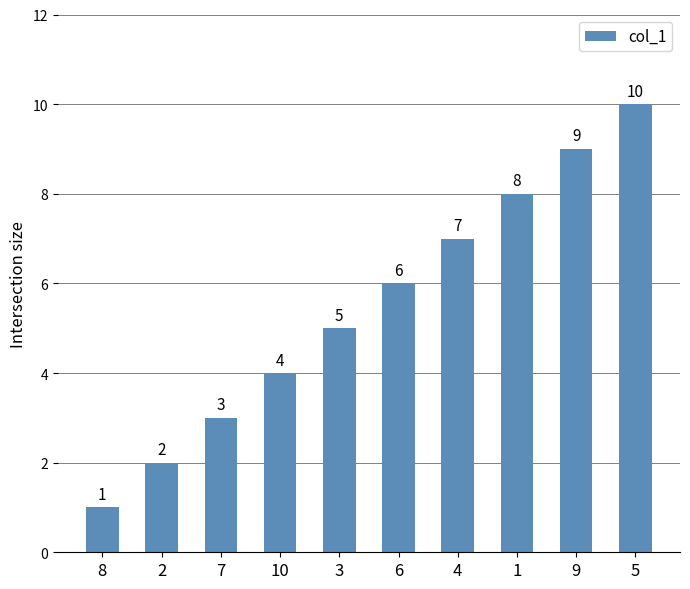

What is the sum of the values at 2 and 9?

11